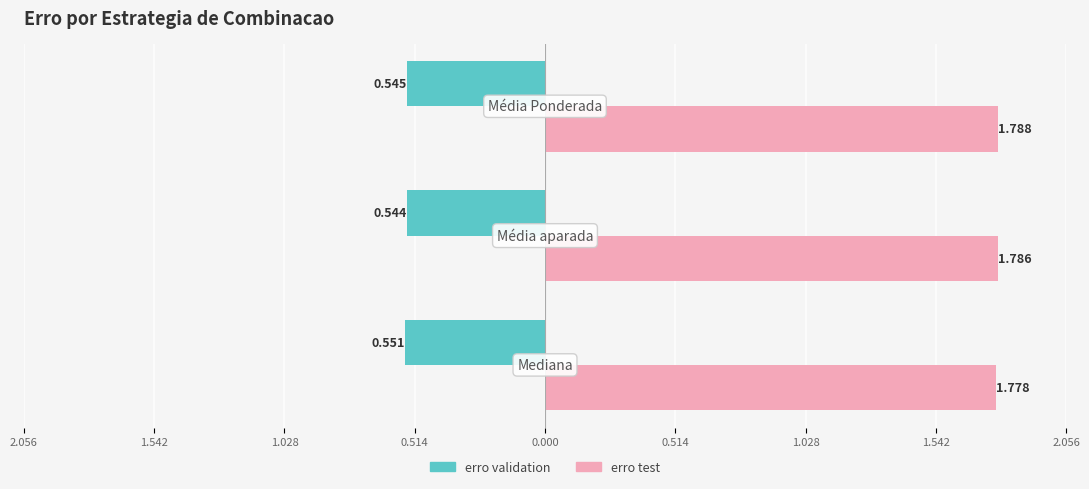

What are all the series names shown in the legend?

erro validation, erro test